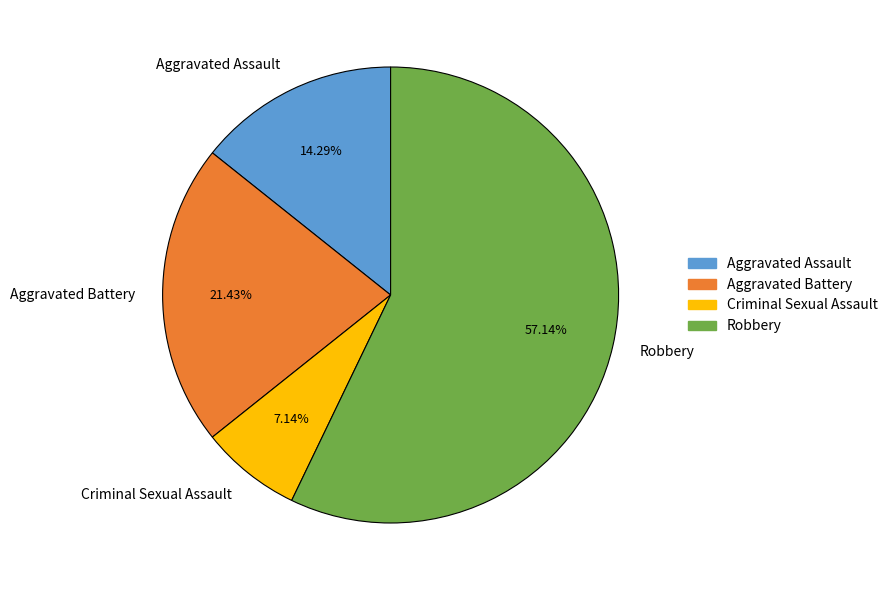

To the nearest percent, what is the average slice percentage?

25%